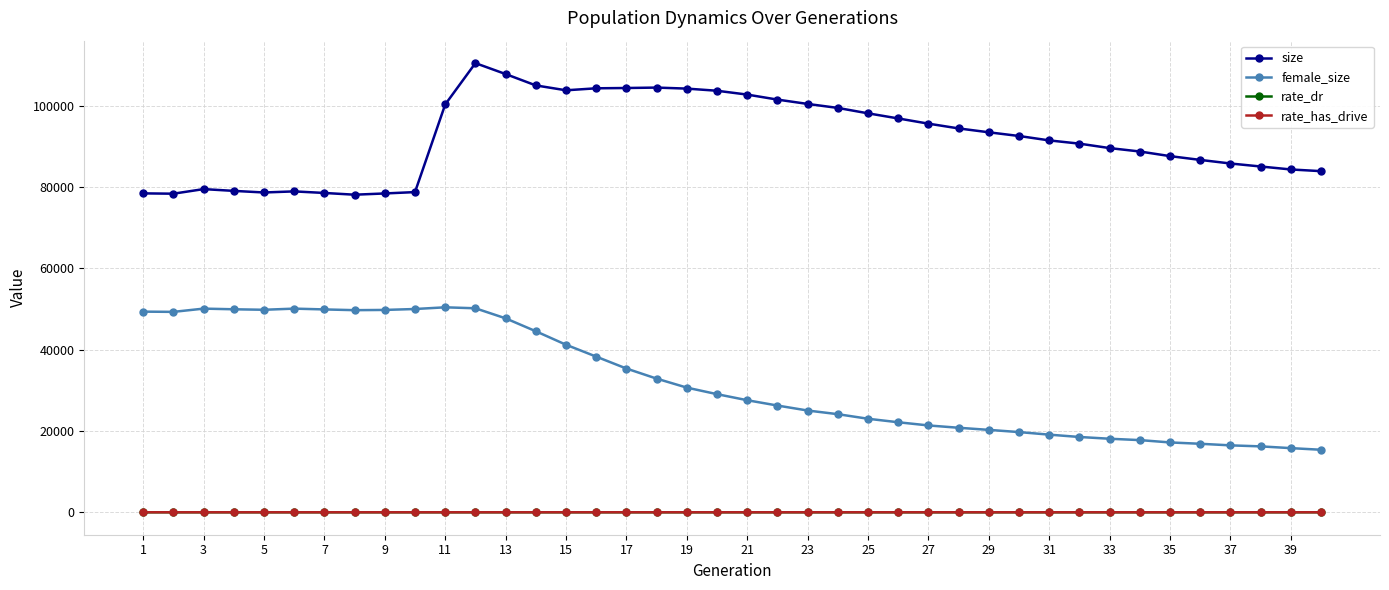

What is the maximum value shown in the chart?

110461.0